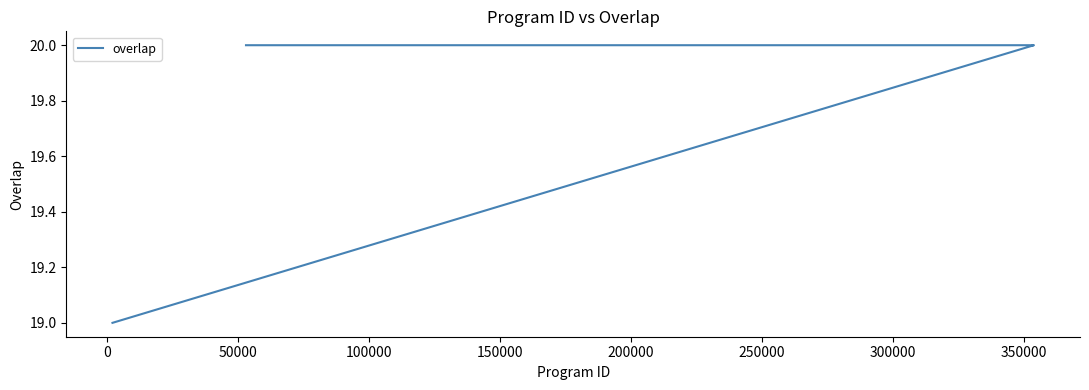

True or false: there are more than 2 points higher than both neighbors.

False